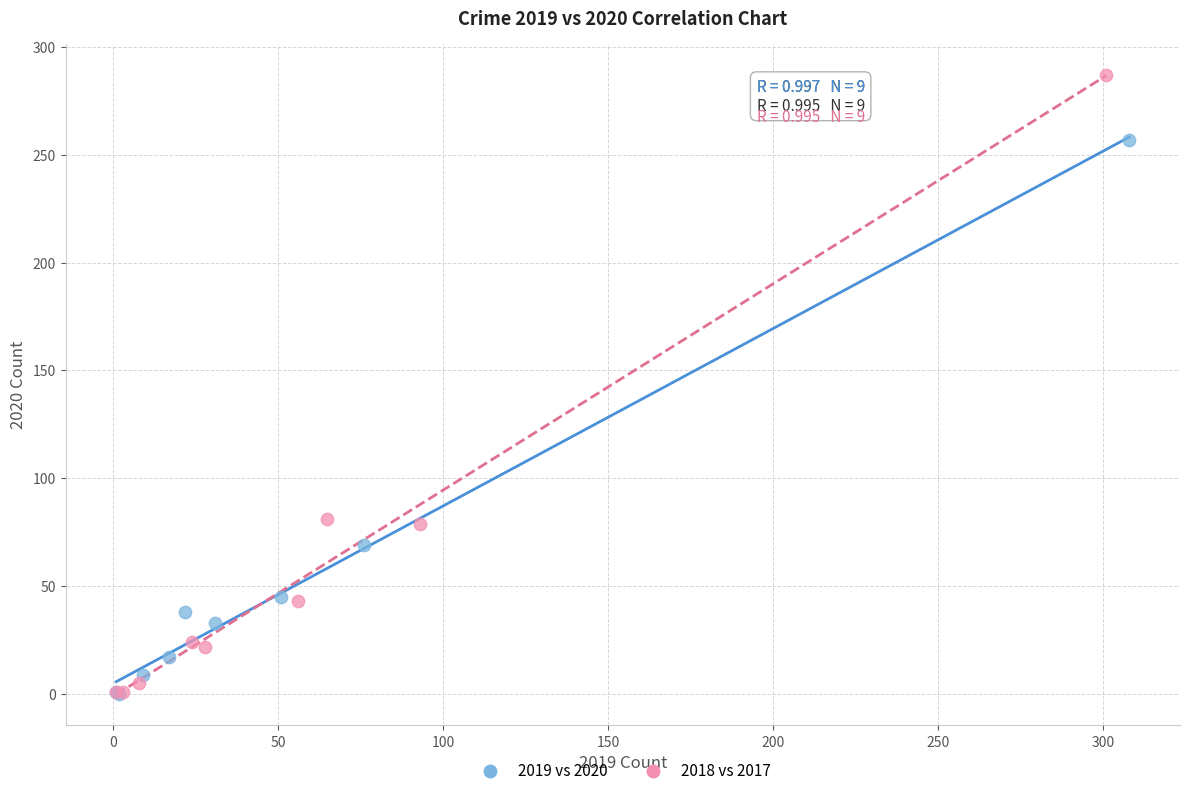

Which series has the widest spread of Y values?

2018 vs 2017